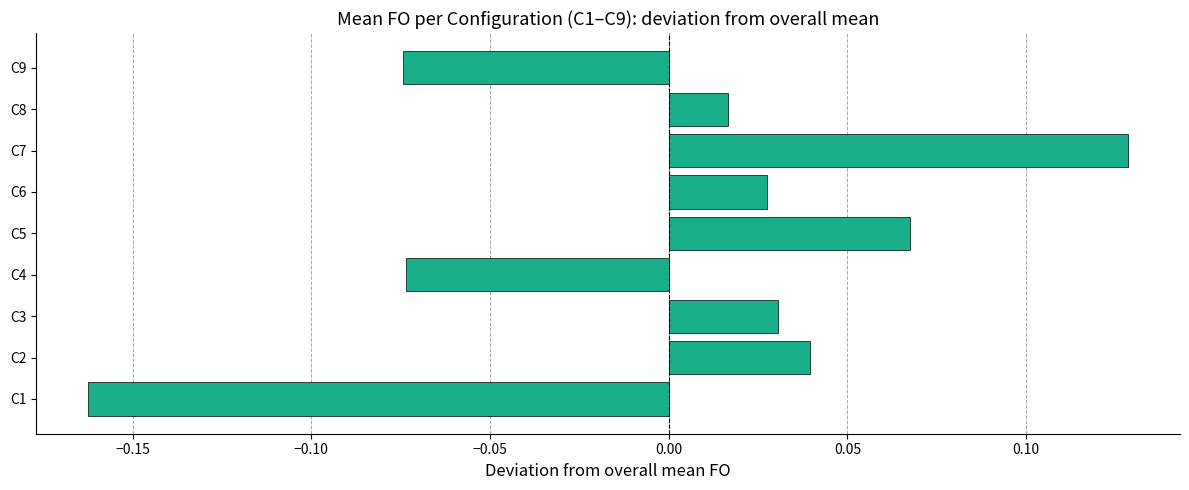

How many negative values are there?

3